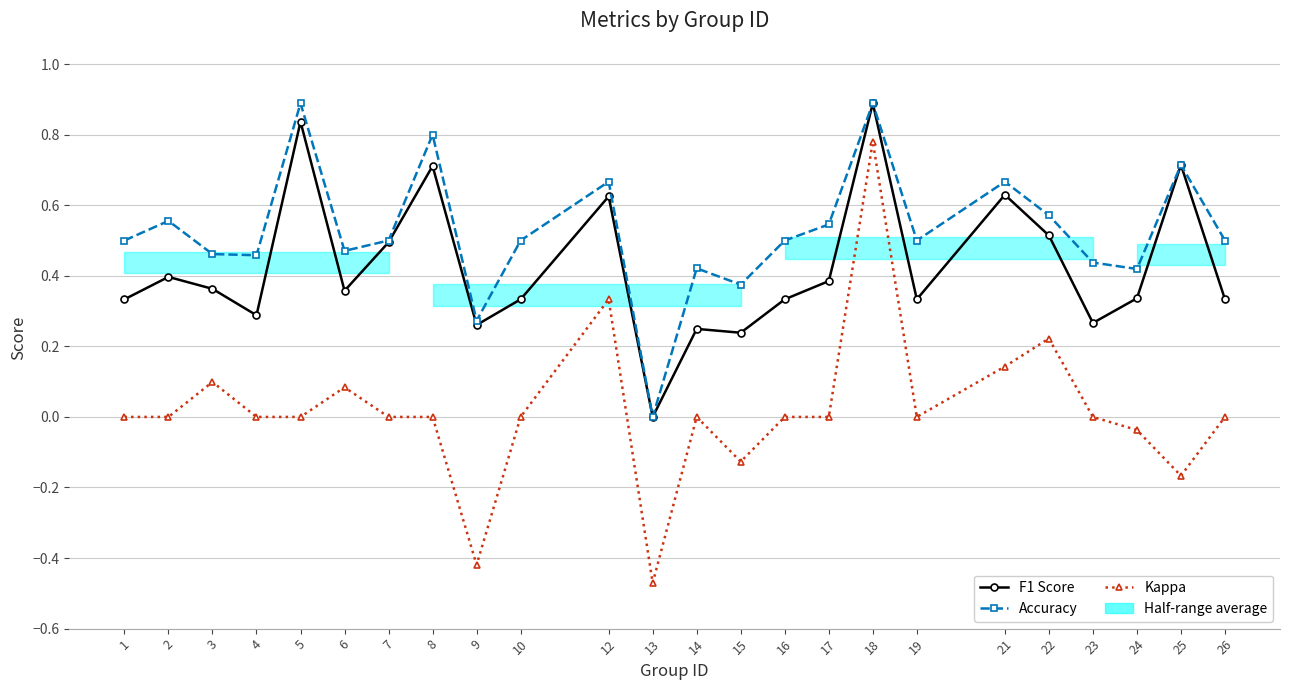

Which series has the widest spread of values?

Kappa